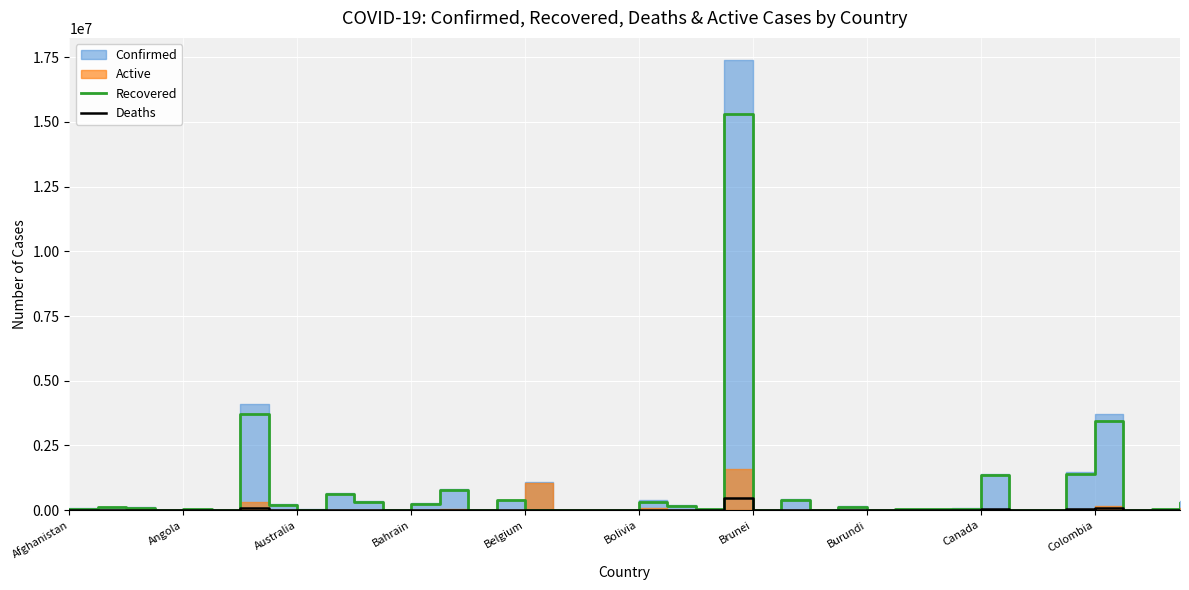

The Deaths series shows 373 at Bahrain. True or false?

False